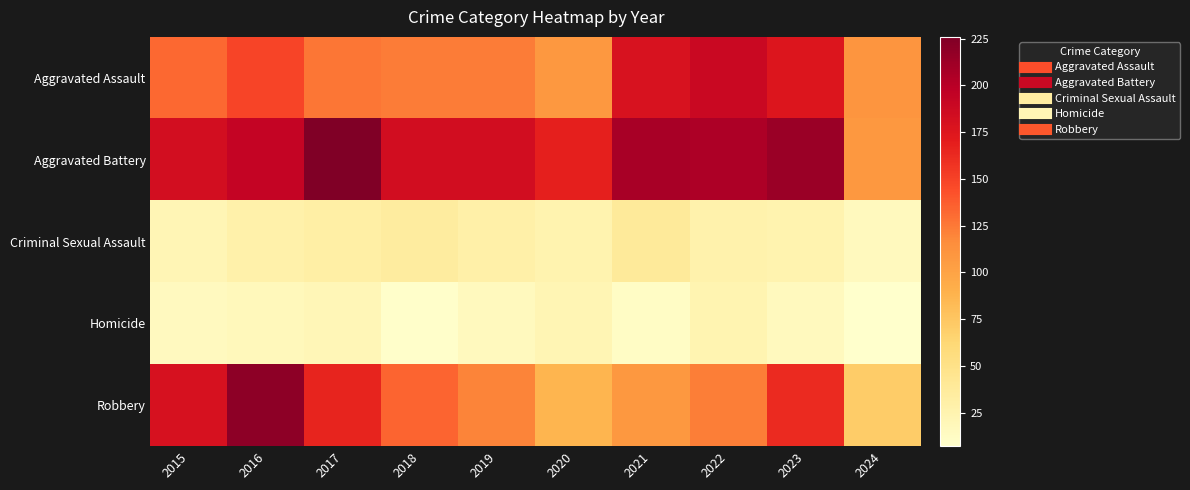

Reading right to left, list all the values displayed in this chart.

Aggravated Assault: 2024=110	2023=176	2022=190	2021=179	2020=108	2019=124	2018=124	2017=126	2016=149	2015=132
Aggravated Battery: 2024=108	2023=214	2022=205	2021=208	2020=168	2019=184	2018=184	2017=226	2016=193	2015=183
Criminal Sexual Assault: 2024=16	2023=25	2022=27	2021=38	2020=25	2019=30	2018=35	2017=31	2016=28	2015=21
Homicide: 2024=7	2023=16	2022=24	2021=12	2020=22	2019=16	2018=8	2017=20	2016=18	2015=15
Robbery: 2024=71	2023=162	2022=123	2021=108	2020=87	2019=120	2018=134	2017=166	2016=220	2015=180